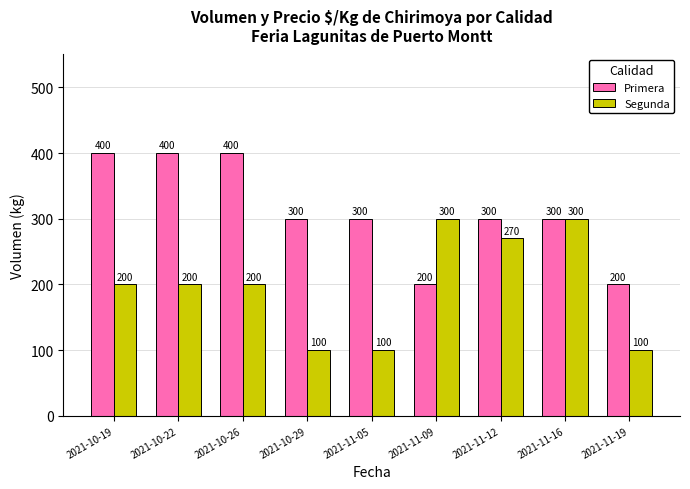

Reading left to right, what are all the values shown in this chart?

Primera: 2021-10-19=400	2021-10-22=400	2021-10-26=400	2021-10-29=300	2021-11-05=300	2021-11-09=200	2021-11-12=300	2021-11-16=300	2021-11-19=200
Segunda: 2021-10-19=200	2021-10-22=200	2021-10-26=200	2021-10-29=100	2021-11-05=100	2021-11-09=300	2021-11-12=270	2021-11-16=300	2021-11-19=100